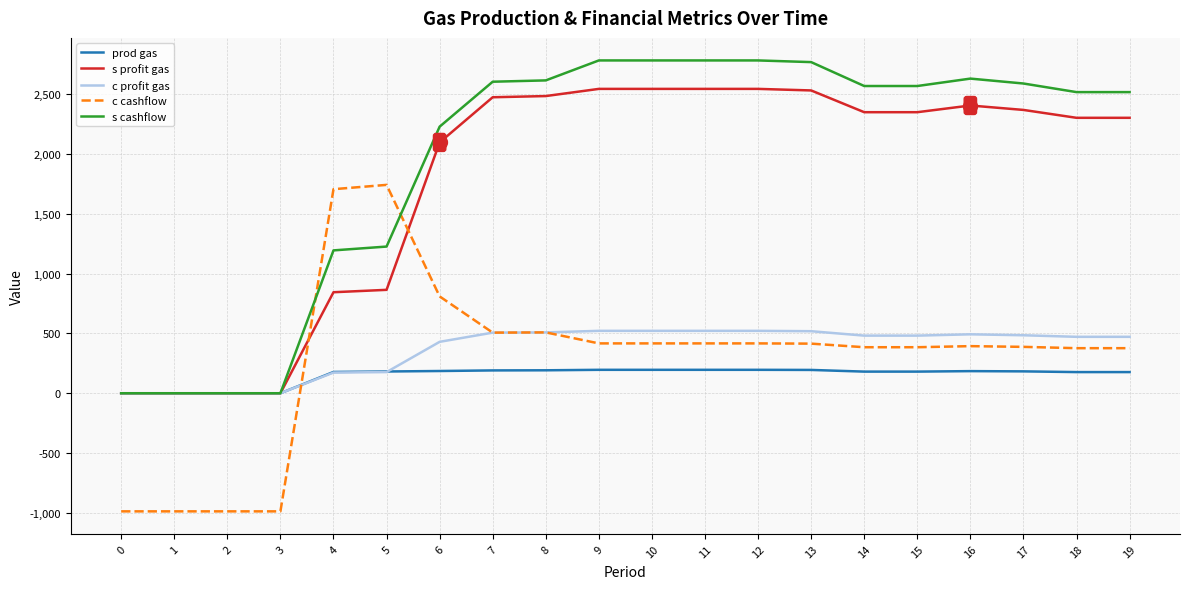

Which series changed the most between 1 and 8?

s cashflow